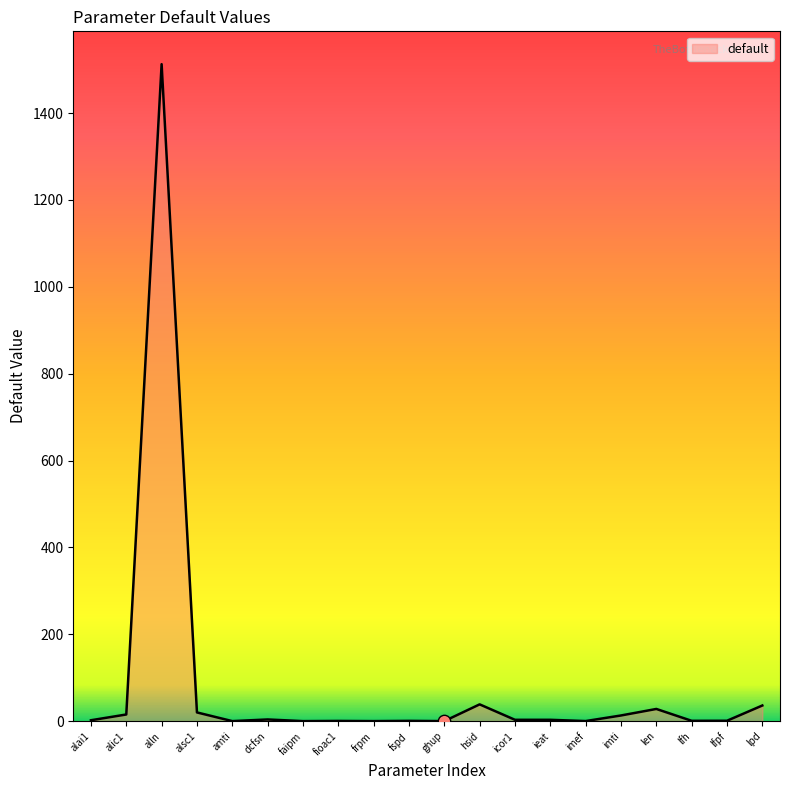

Which category has the highest value across all series?

alln